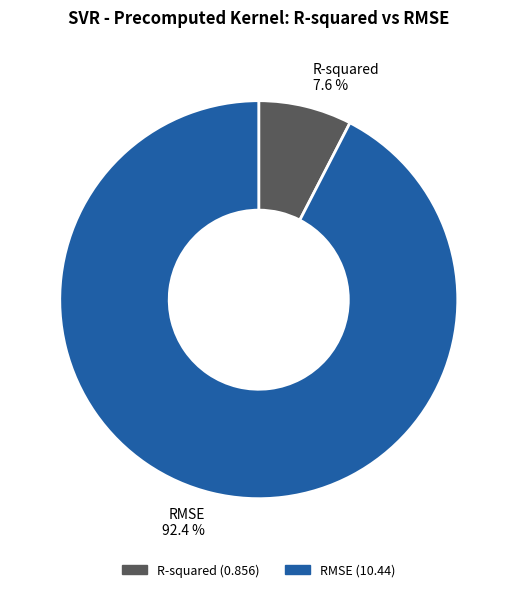

Which category has the smallest portion of the pie?

R-squared